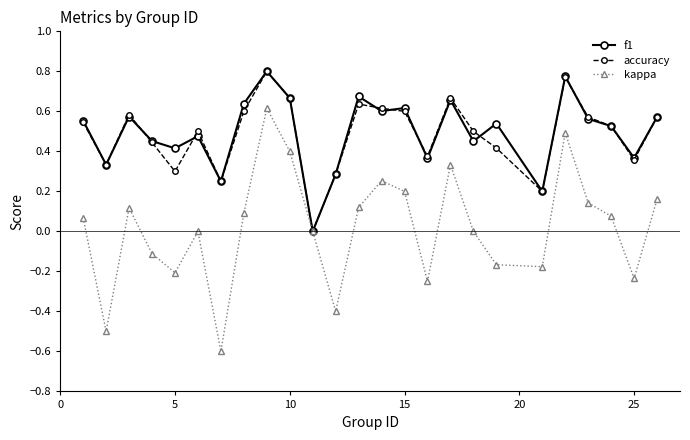

Which series has the widest spread of values?

kappa